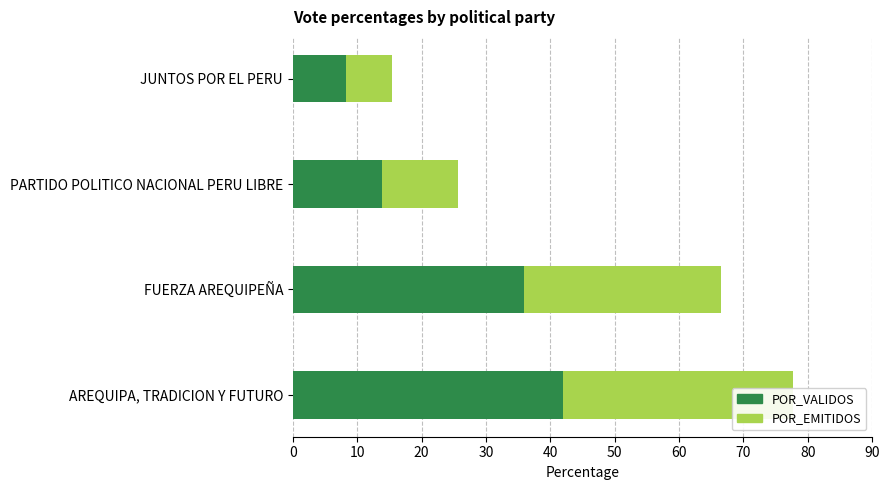

Count the number of categories in the chart.

4